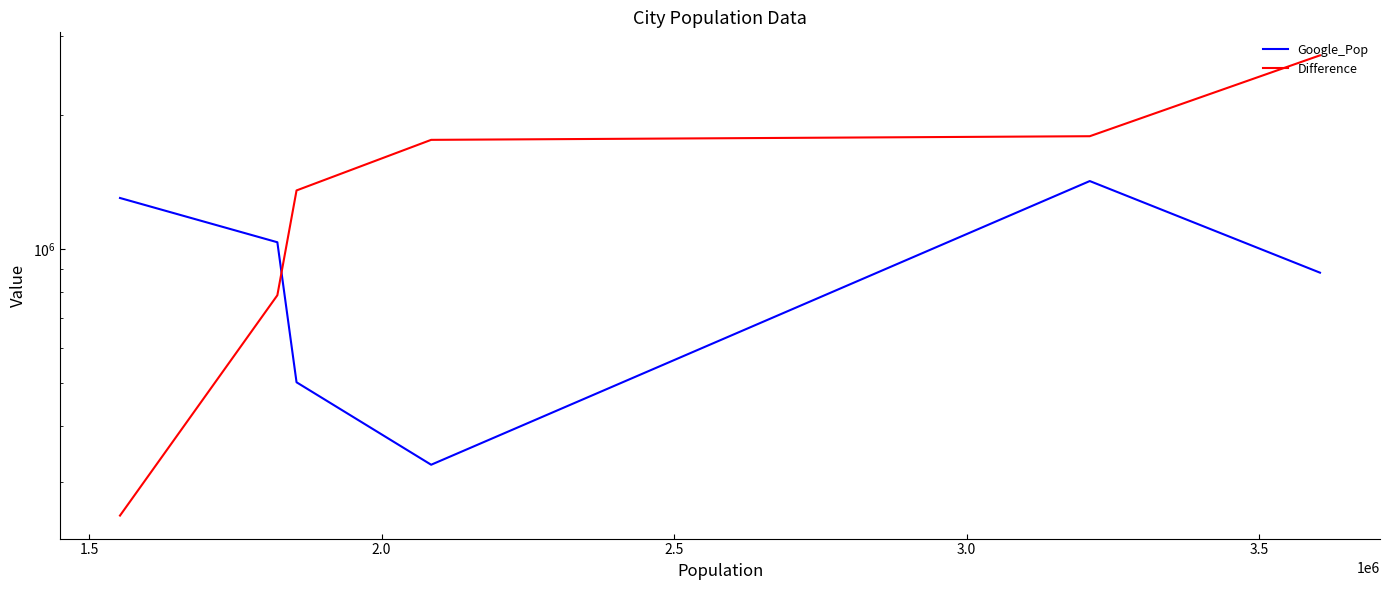

True or false: Difference has more than 1 points higher than both neighbors.

False